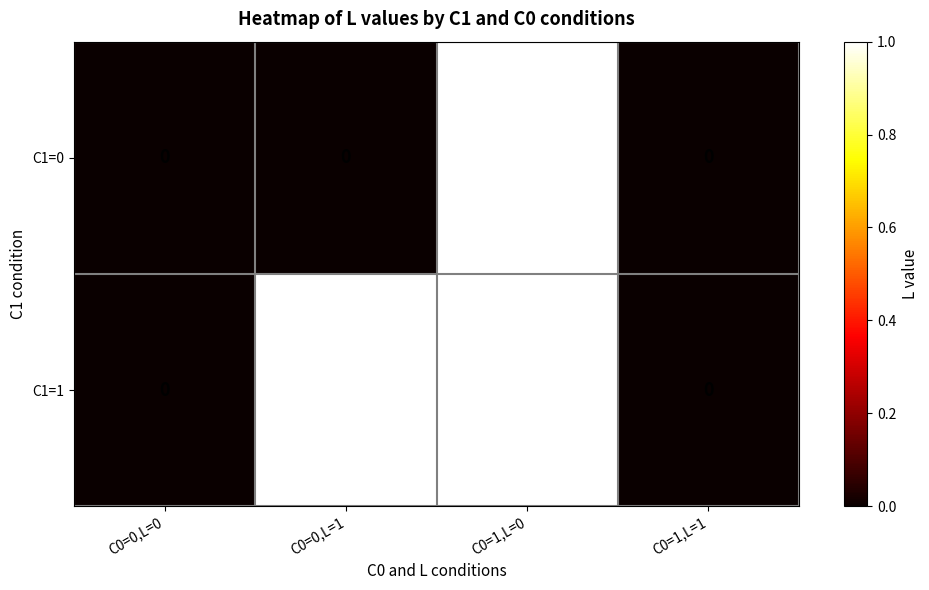

Count the C1=1 values in the range 0 to 1.

4